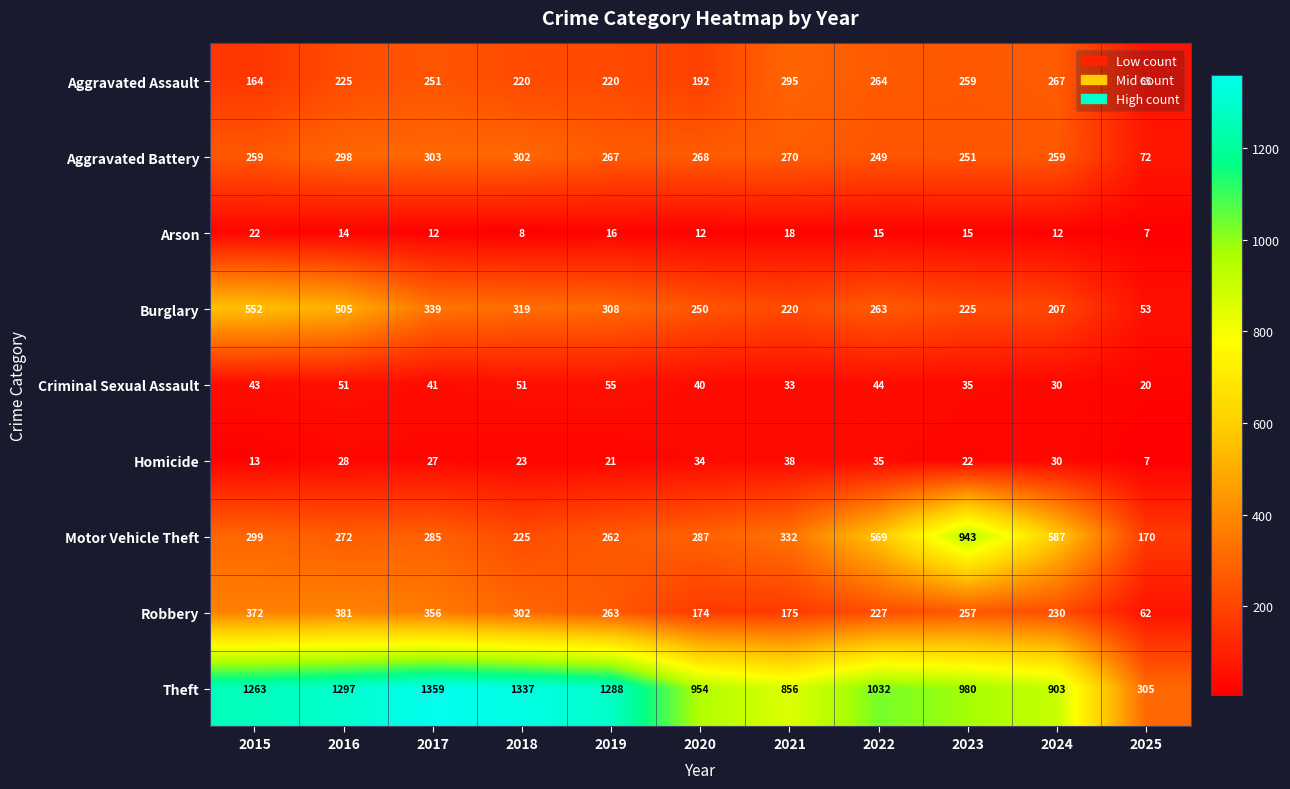

Read the Aggravated Battery value at 2024, to the nearest 50.

250